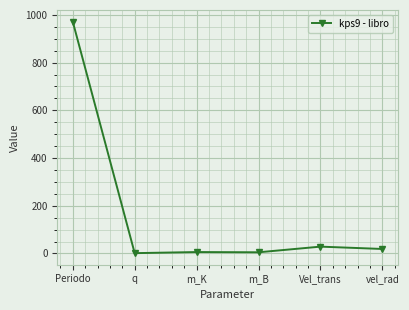

True or false: the data shows 5.8 at m_K.

True